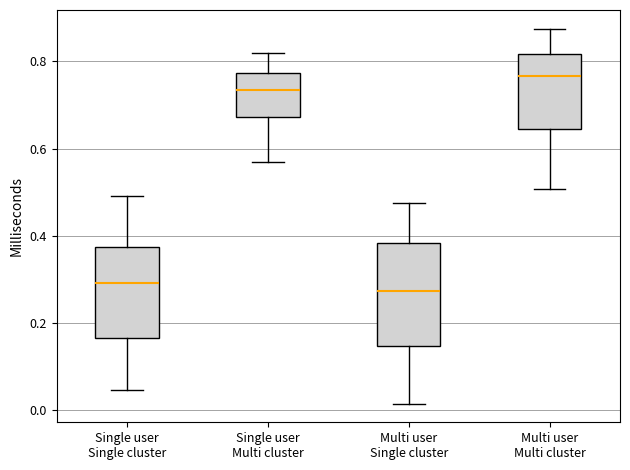

Reading left to right, transcribe this box plot: for each box, give where its median line is, the range the box spans, and where its two whiskers end, as read against the y-axis. The values are not printed on the chart, so give them approximately, as read against the axis.

Single user Single cluster: median 0.30, box 0.16 to 0.38, whiskers 0.04 to 0.50
Single user Multi cluster: median 0.74, box 0.68 to 0.78, whiskers 0.58 to 0.82
Multi user Single cluster: median 0.28, box 0.14 to 0.38, whiskers 0.02 to 0.48
Multi user Multi cluster: median 0.76, box 0.64 to 0.82, whiskers 0.50 to 0.88